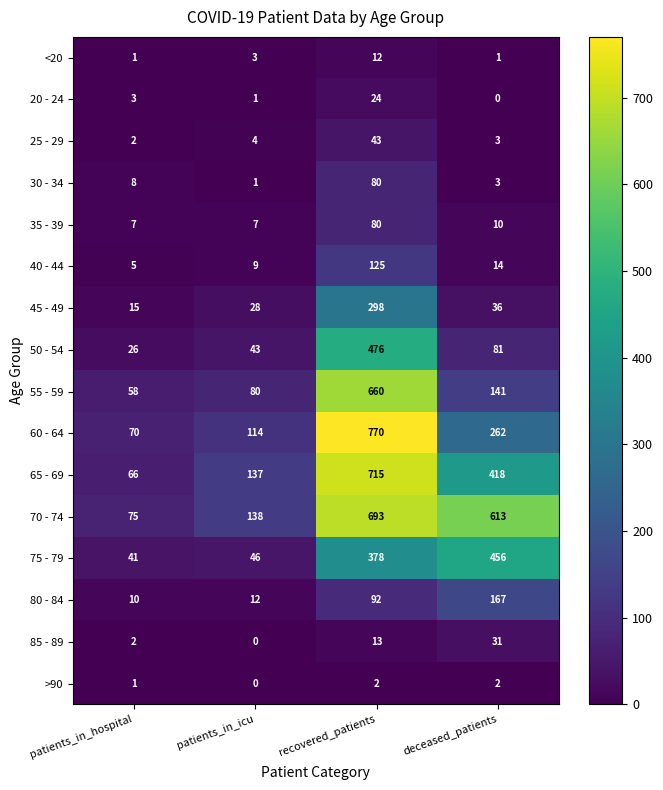

Which series has the largest range (max minus min)?

60 - 64